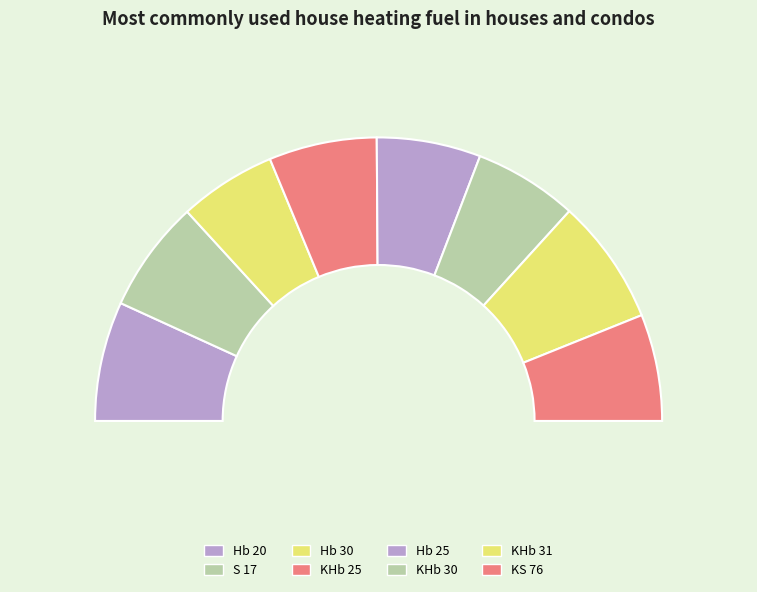

To the nearest percent, what is the difference between the KHb 31 and Hb 30 slice percentages?

3%